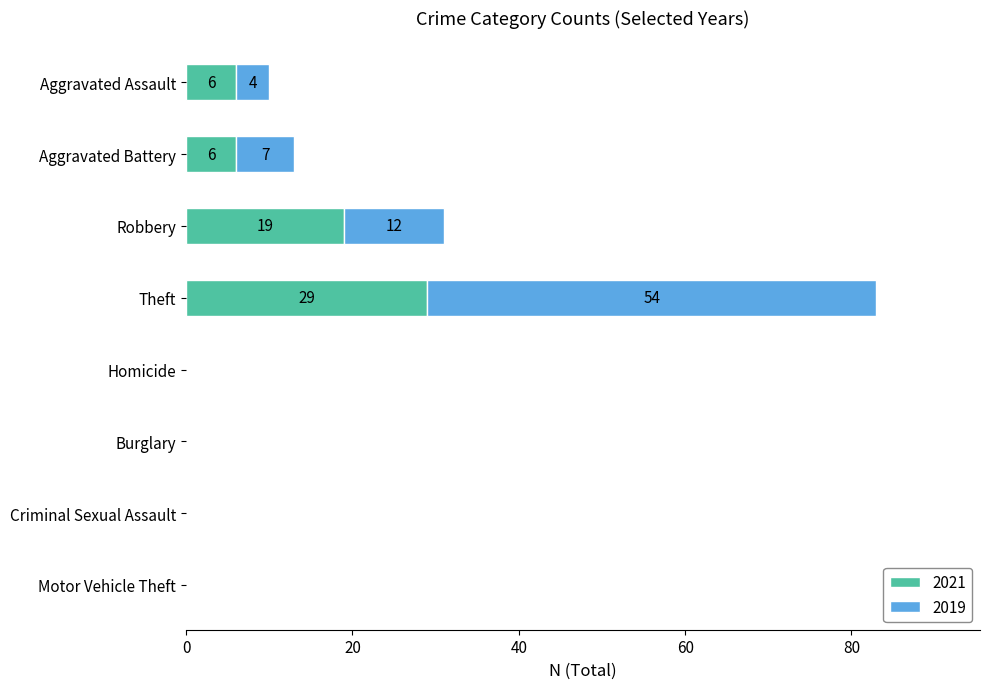

What is the approximate value of 2021 at Aggravated Assault, to the nearest 5?

5